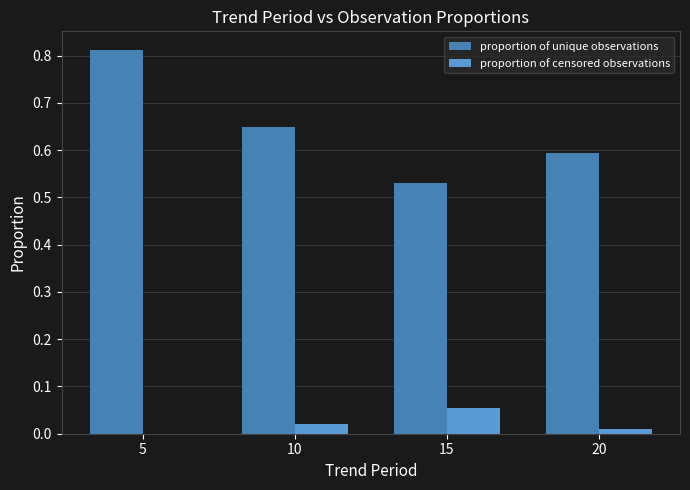

Is the value of proportion of censored observations at 5 greater than the value of proportion of unique observations at 5?

No